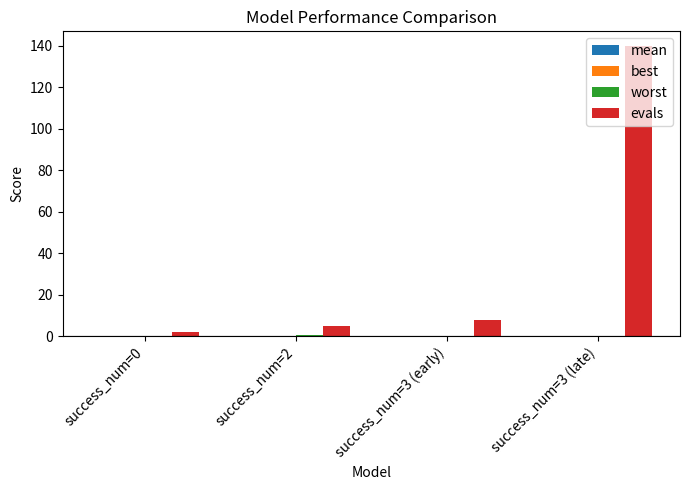

At which category is the sum across all series the highest?

success_num=3 (late)